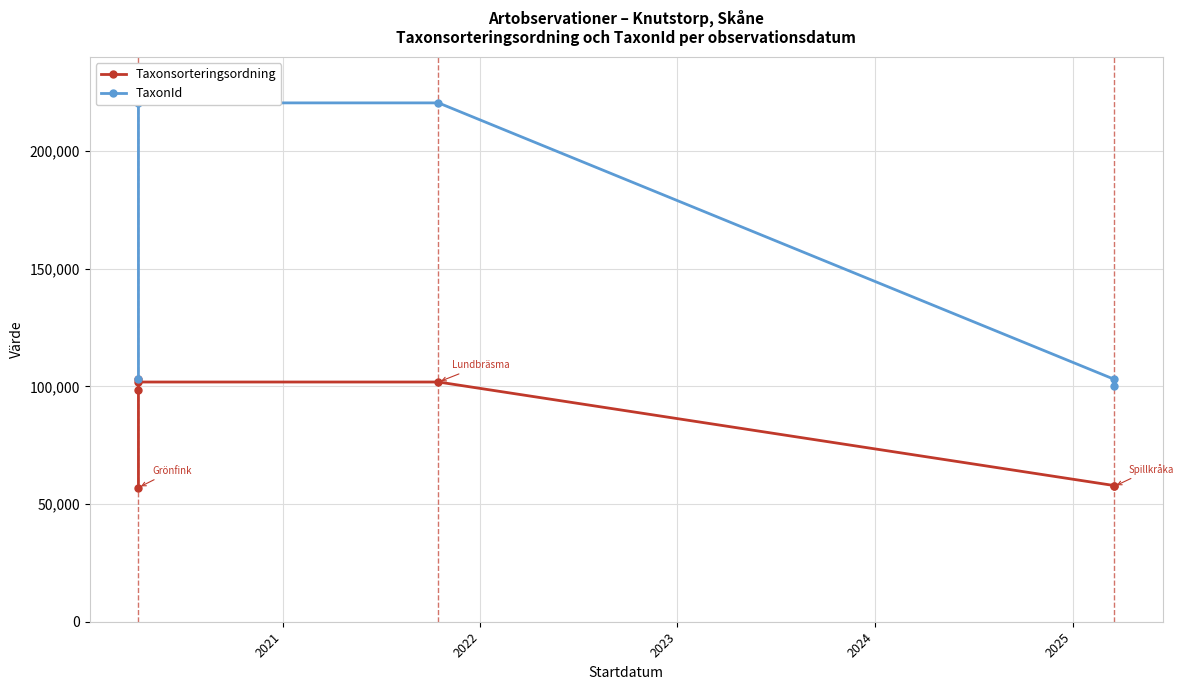

The TaxonId series shows 221141 at 2022. True or false?

True